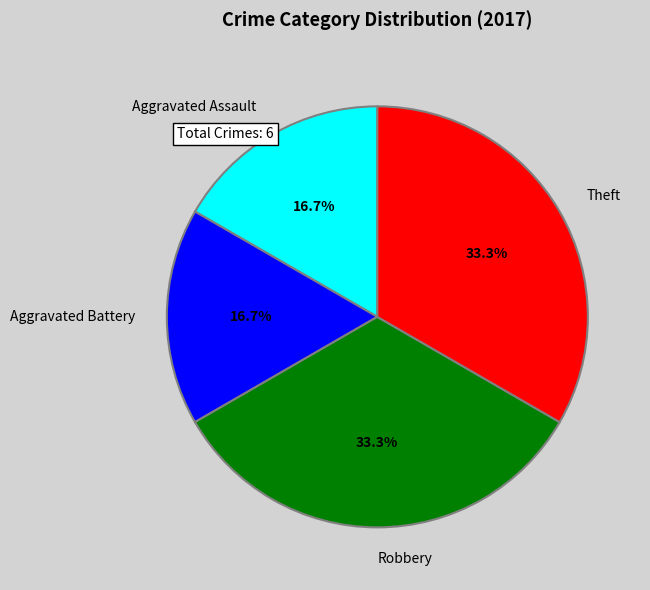

Is it true that Aggravated Battery is 17% of the pie?

True